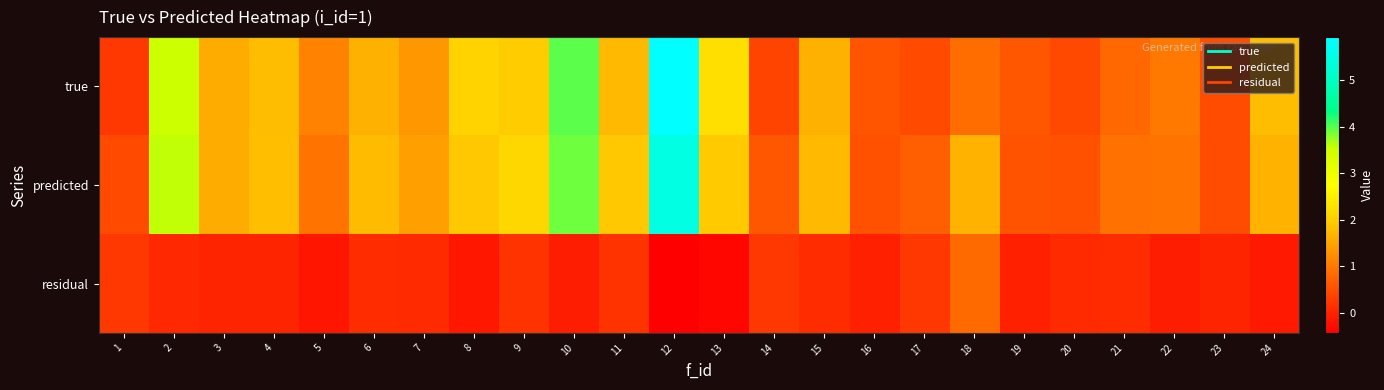

Which label corresponds to the smallest value in the chart?

12